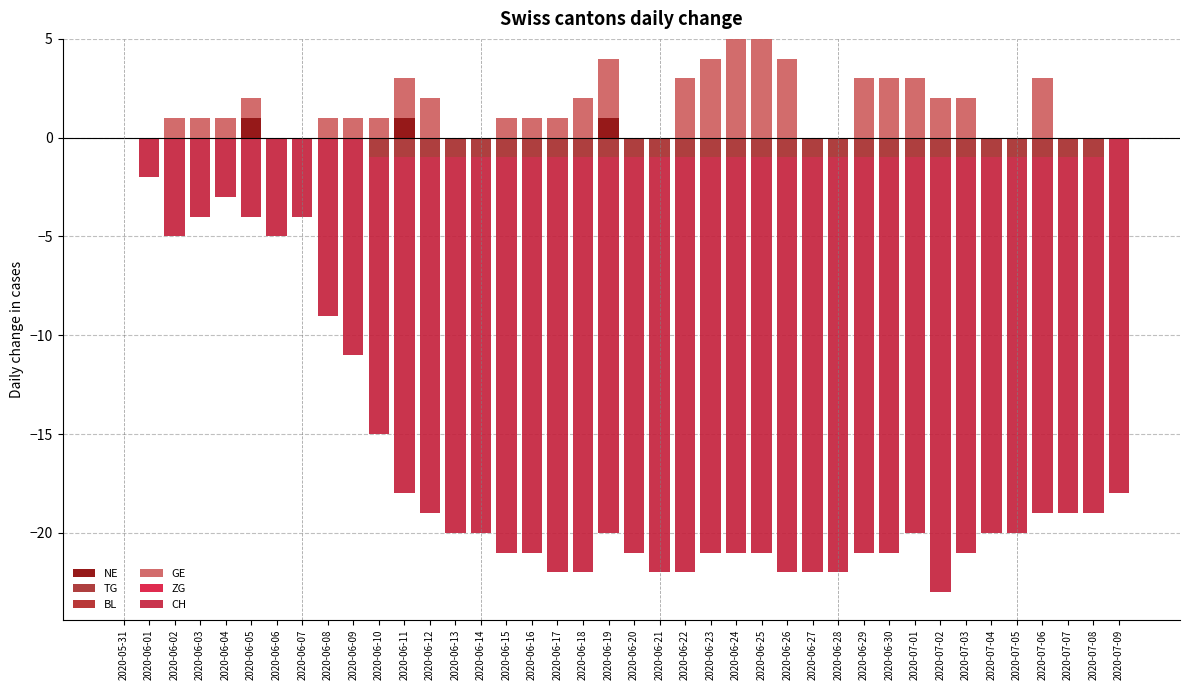

At which label is NE closest to 0?

2020-05-31